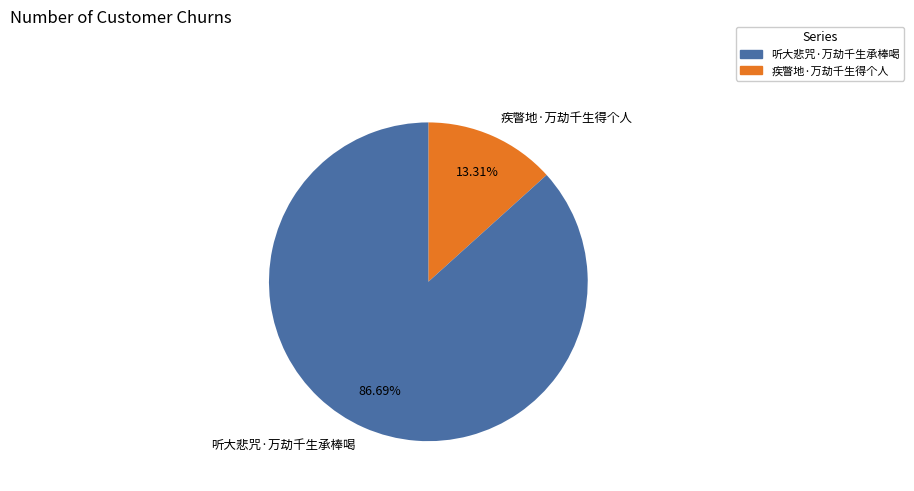

What percentage is the 听大悲咒·万劫千生承棒喝 slice, to the nearest percent?

87%